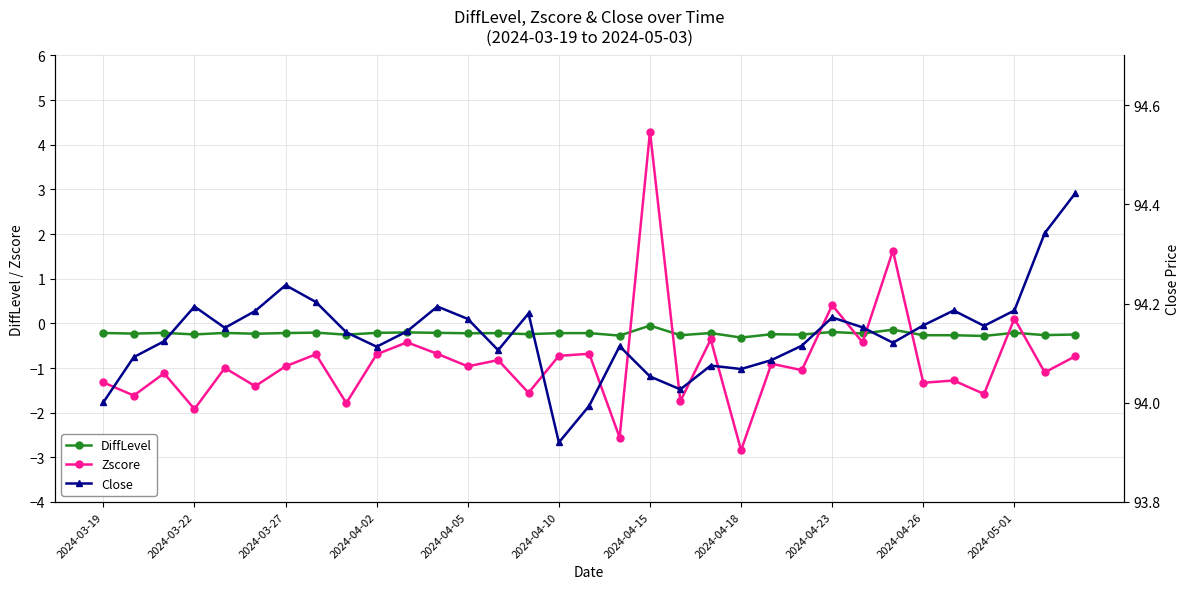

True or false: DiffLevel has more than 0 interior local peaks.

True